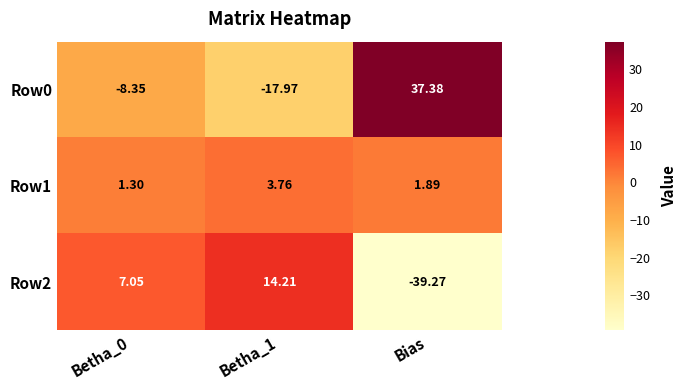

Is the value of Row0 at Betha_1 greater than the value of Row2 at Betha_1?

No